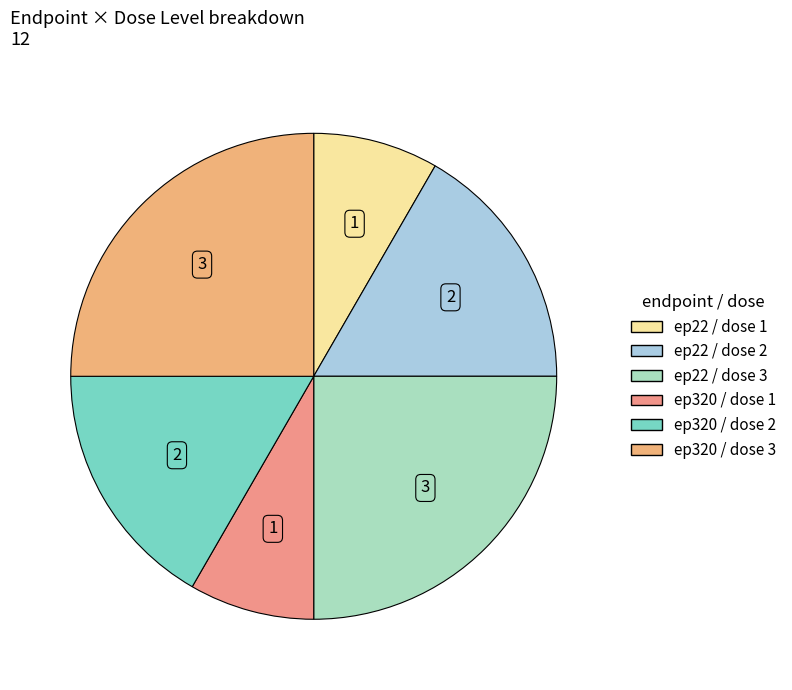

How many slices are in this pie chart?

6